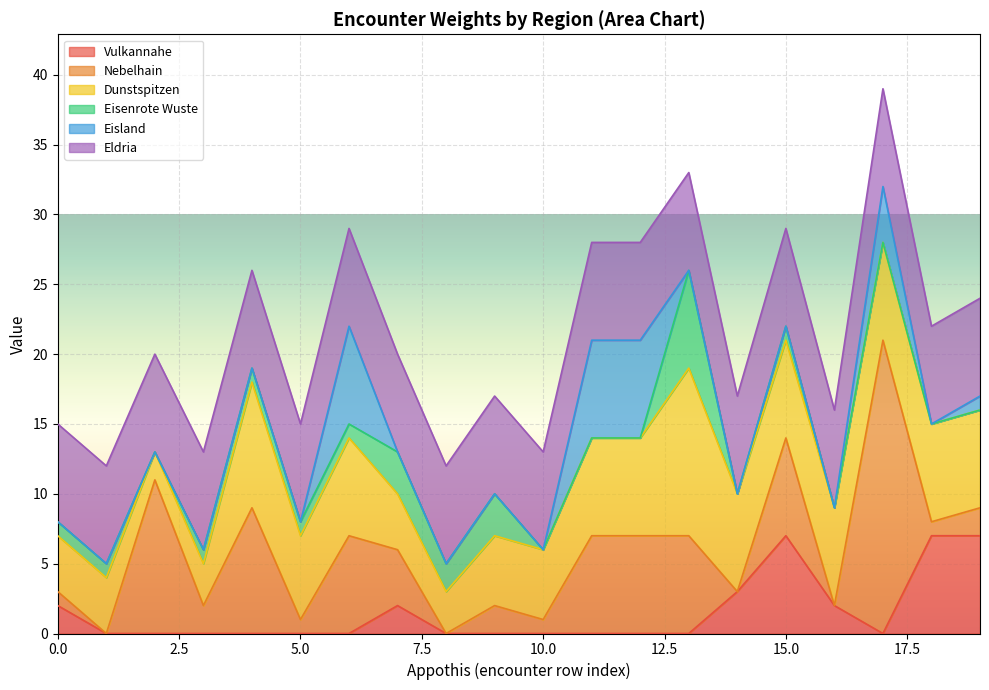

Count the Vulkannahe values in the range 0 to 2.

16